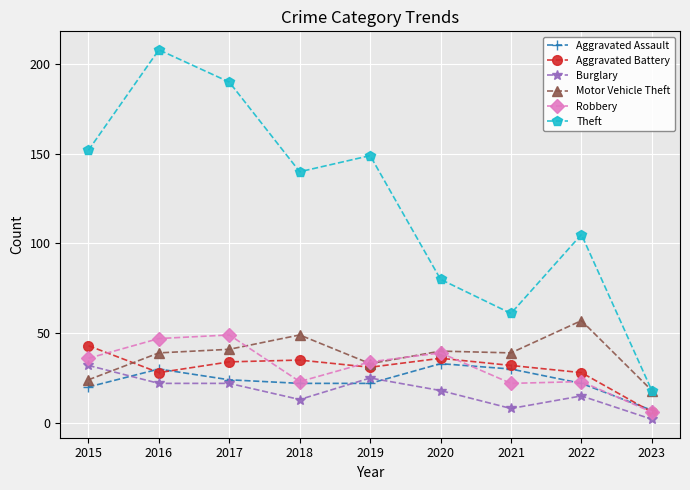

What is the difference between the Aggravated Battery values at 2017 and 2018?

1